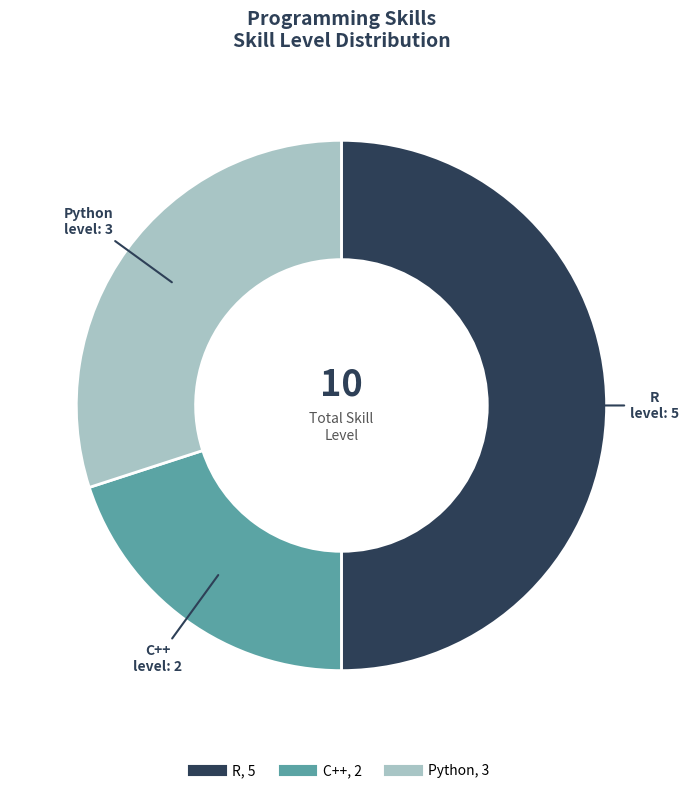

Does Python represent more than half of the total?

No